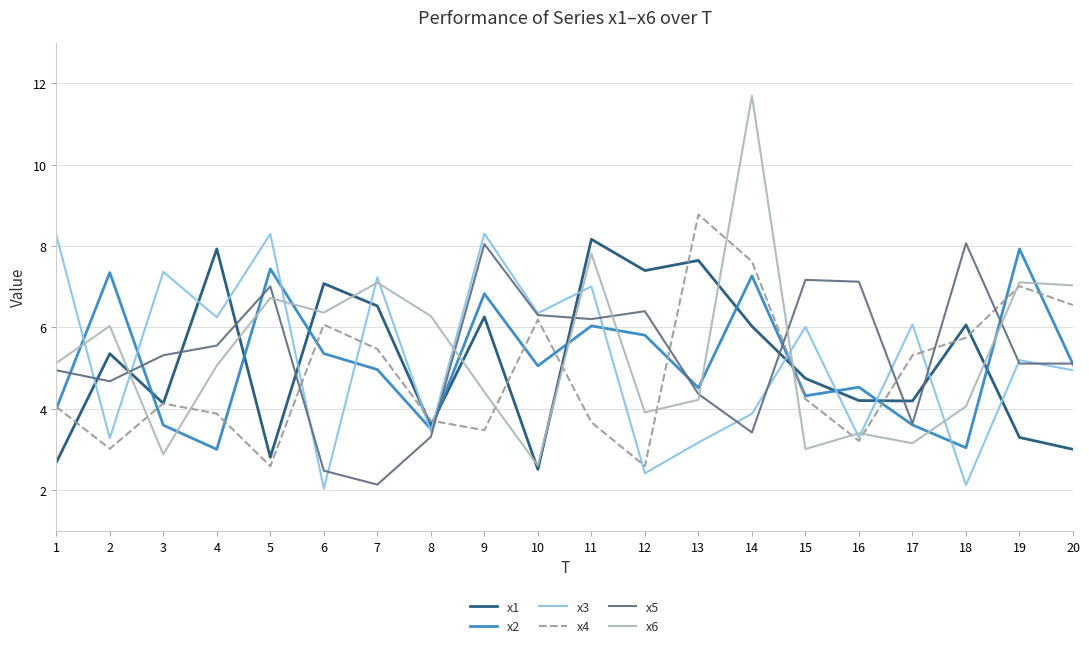

What is the total value across all series at 6?

29.4